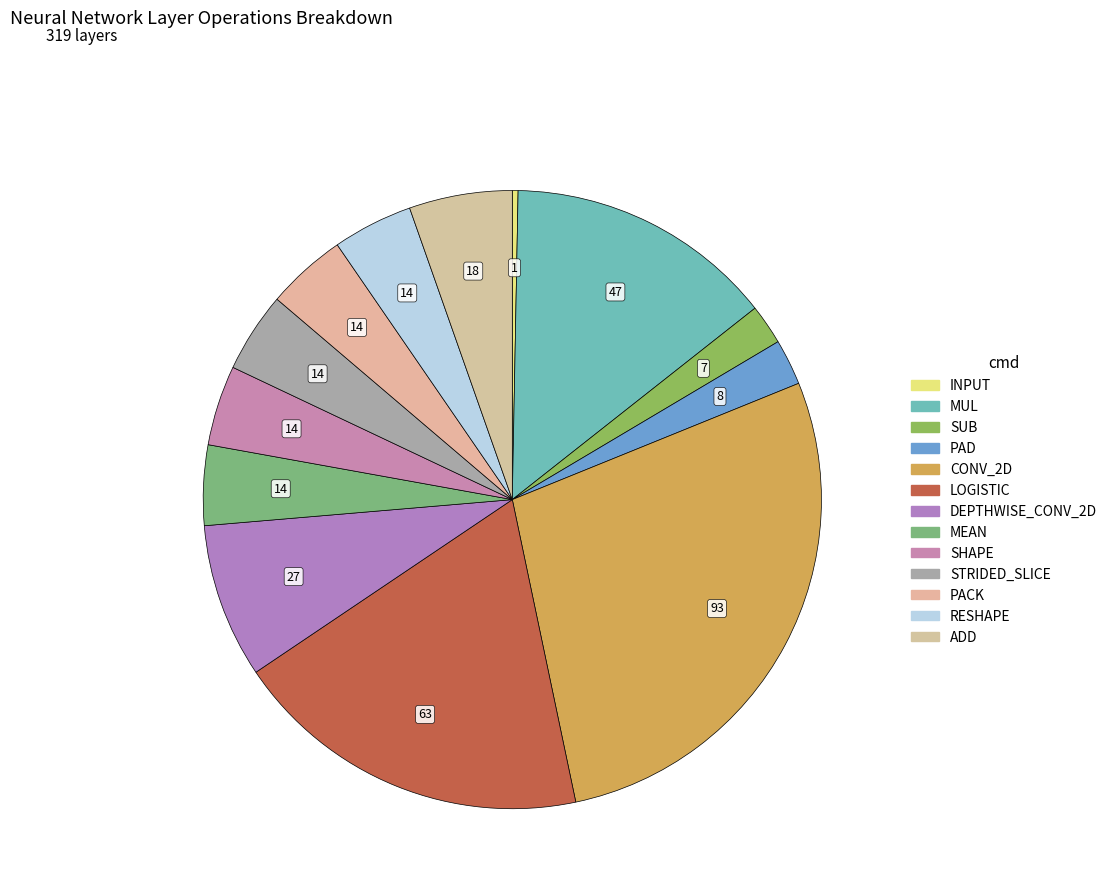

Is it true that STRIDED_SLICE is 4% of the pie?

True